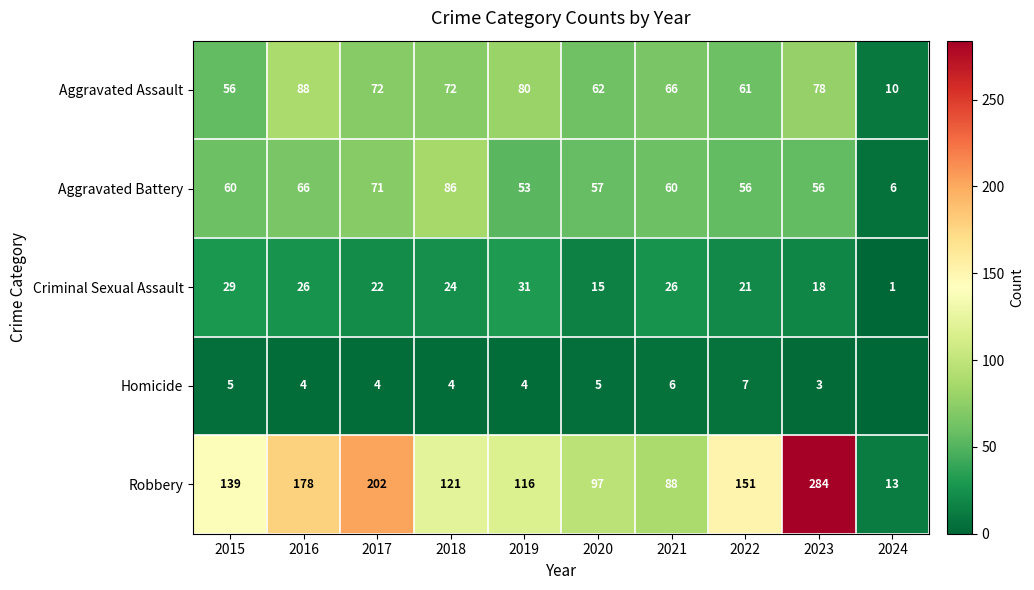

How many distinct data groups are displayed?

5